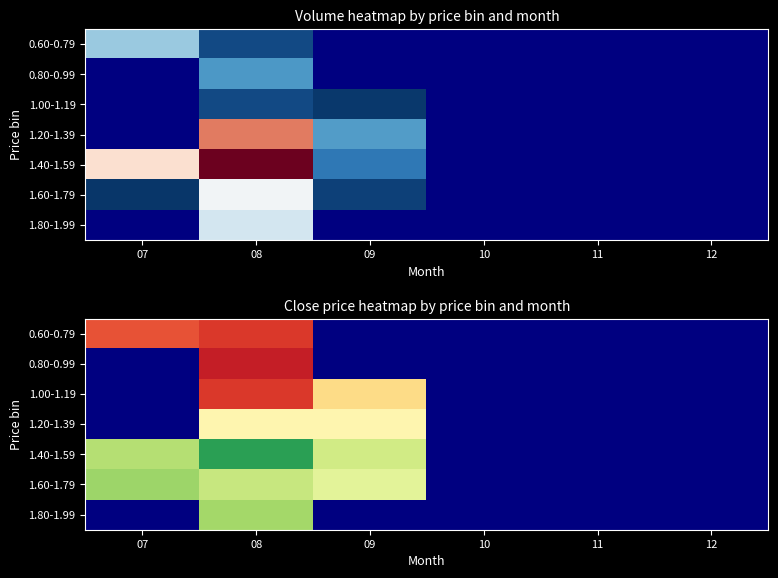

True or false: 1.60-1.79 has a value of 0.6 at 08.

False